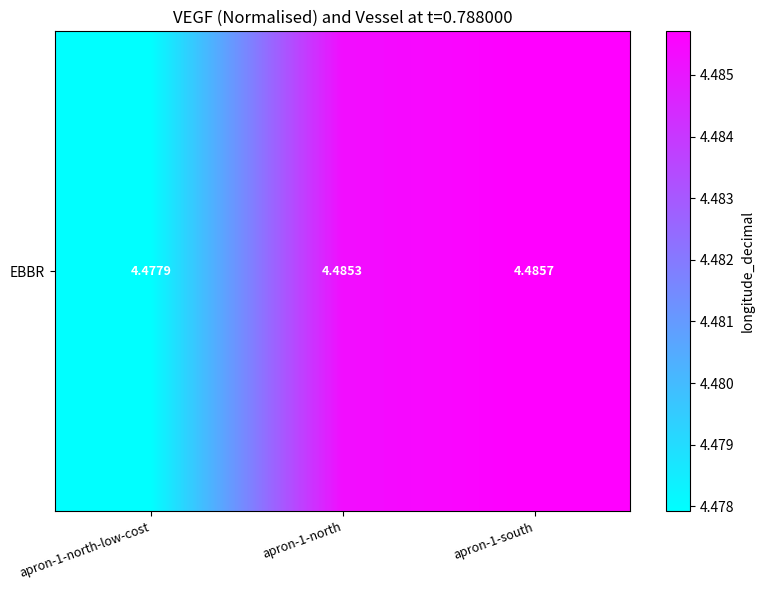

At which category does the chart reach its peak across all series?

apron-1-south